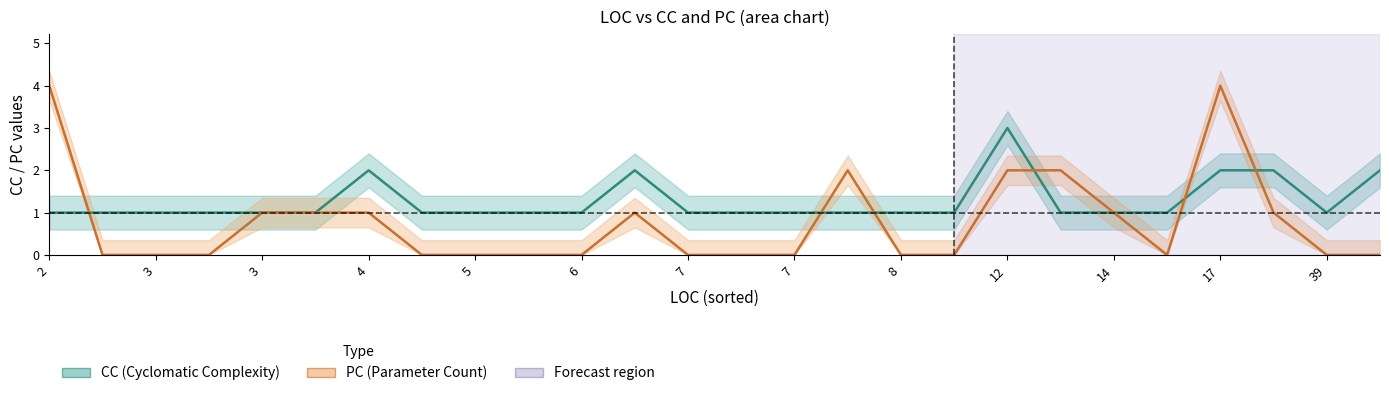

How many times do PC and CC cross each other?

6